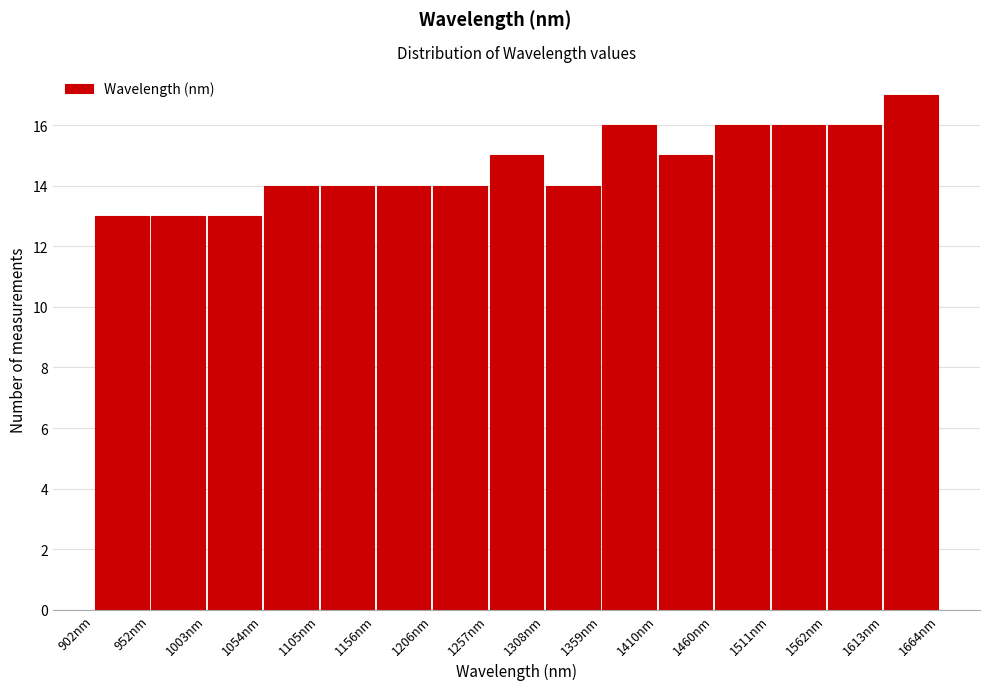

What is the height of the bar covering 1310 to 1360 on the x-axis? Neither the bar edges nor the heights are printed on the chart, so give them approximately, as read against the axes.

14